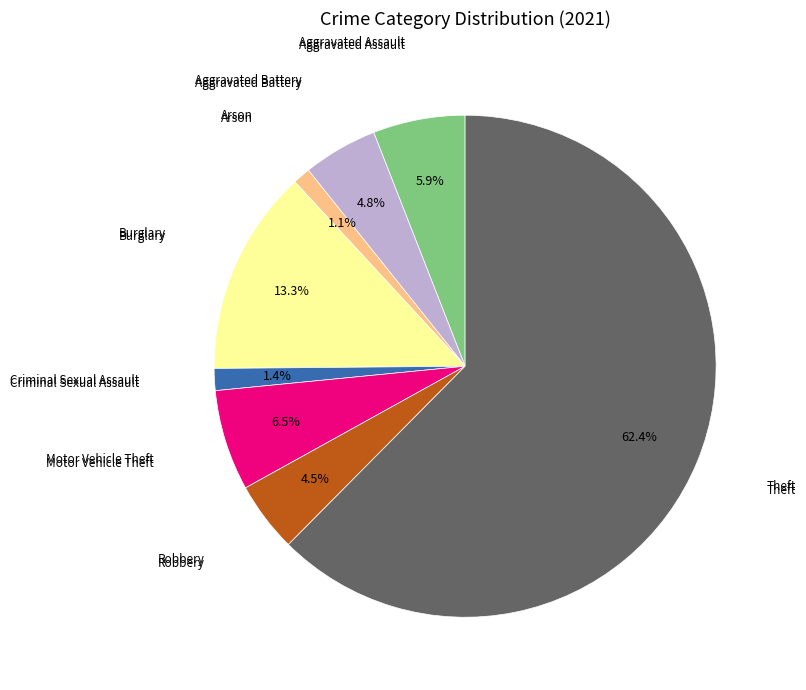

How many segments does this pie chart have?

8